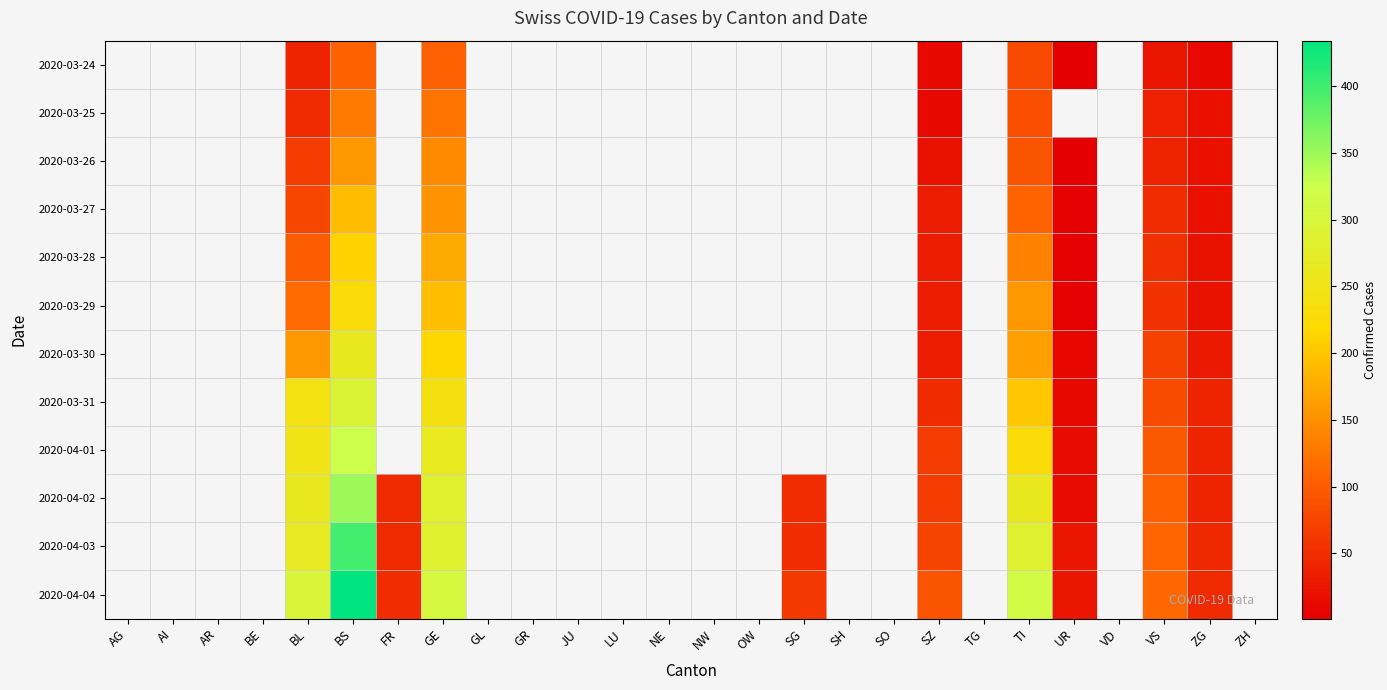

What is the smallest value displayed?

1.0